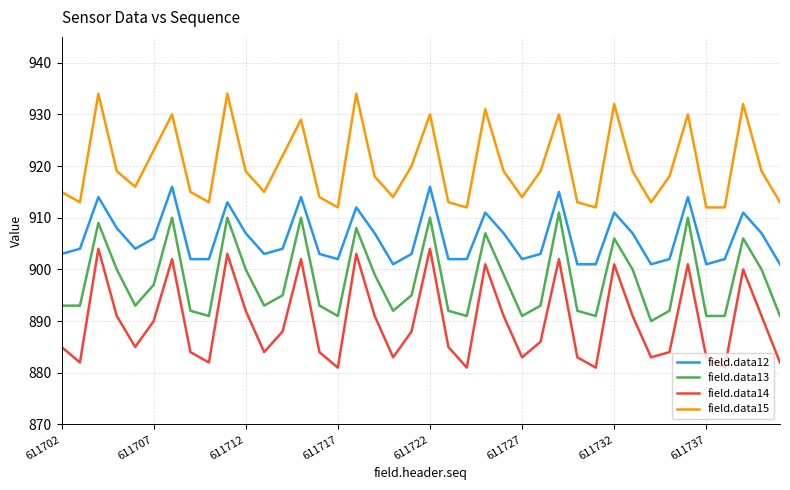

List the series in order of their peak value, highest first.

field.data15, field.data12, field.data13, field.data14